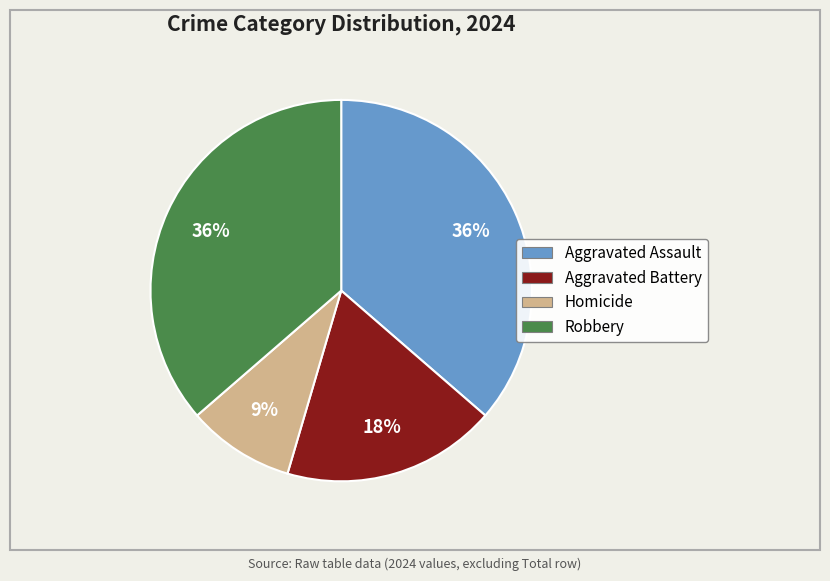

To the nearest percent, what percentage of the pie is Homicide?

9%